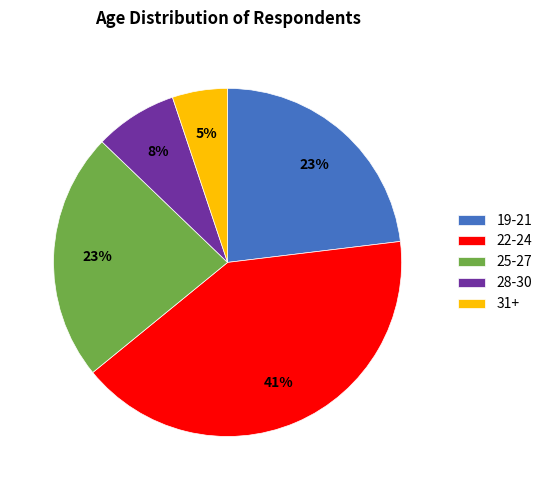

Which category has the biggest portion of the pie?

22-24